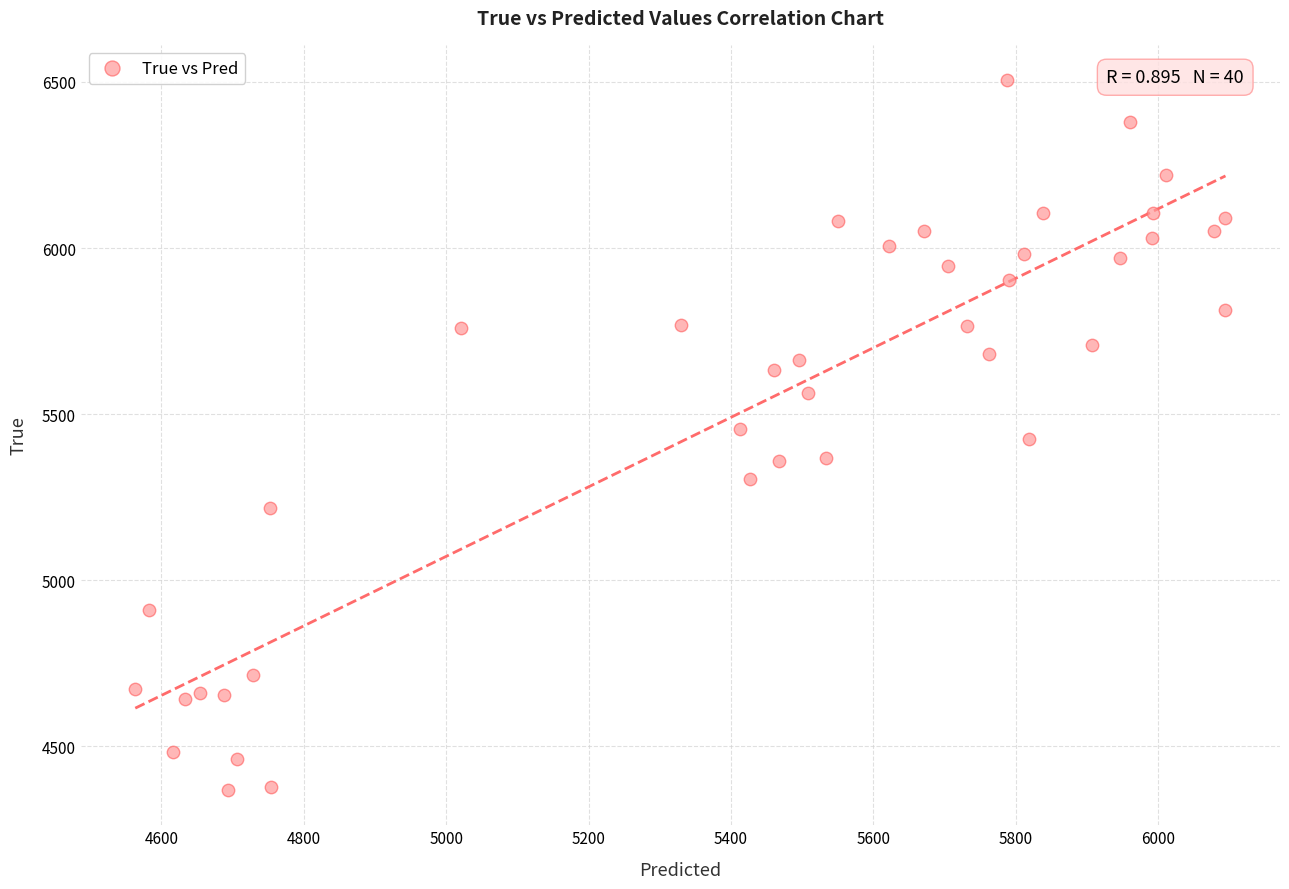

What is the range of Y values (max minus min)?

2136